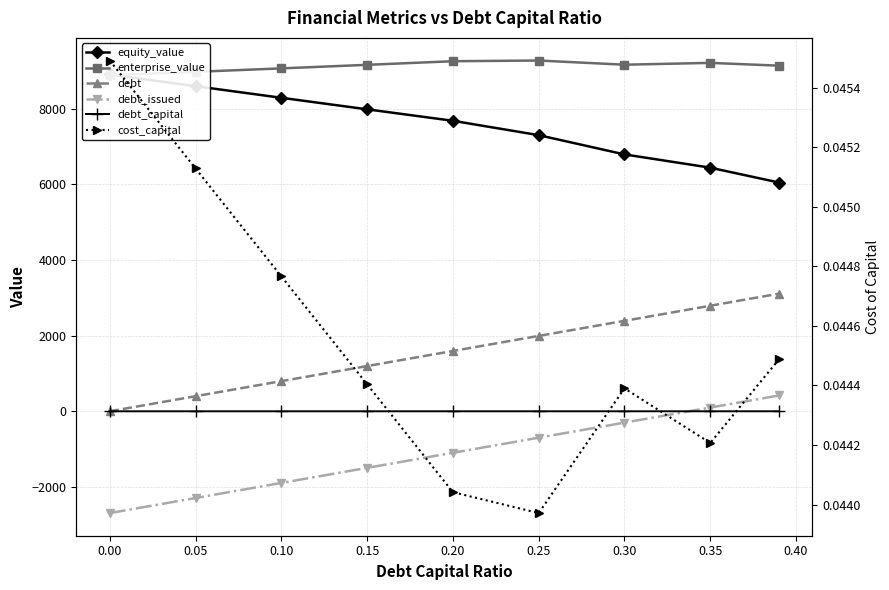

True or false: debt has more than 0 interior local peaks.

False